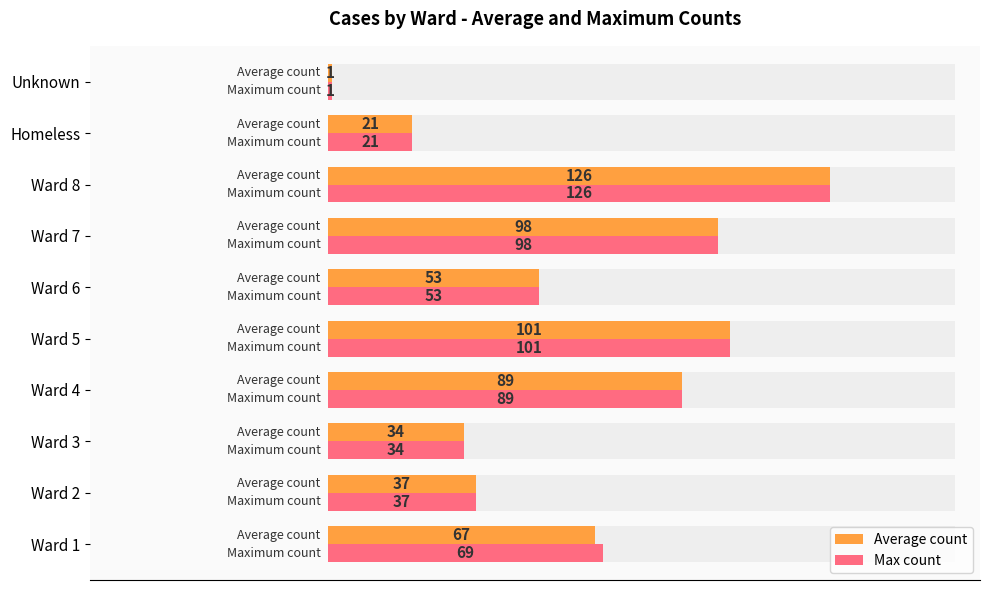

What is the difference between the second highest and minimum values in the Max count series?

100